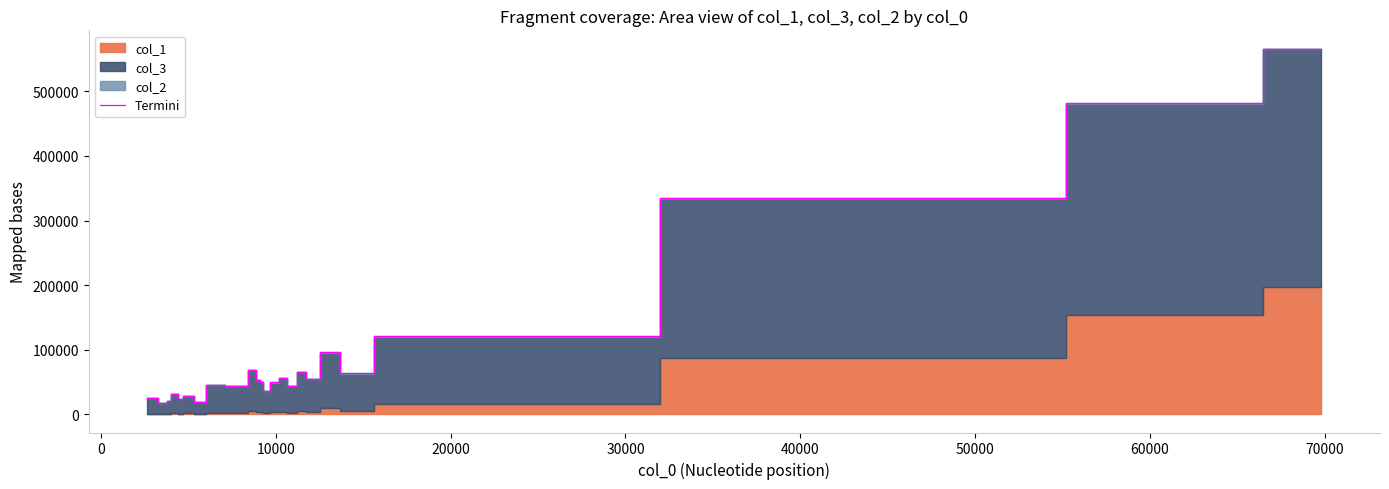

What is the minimum value shown in the chart?

17839